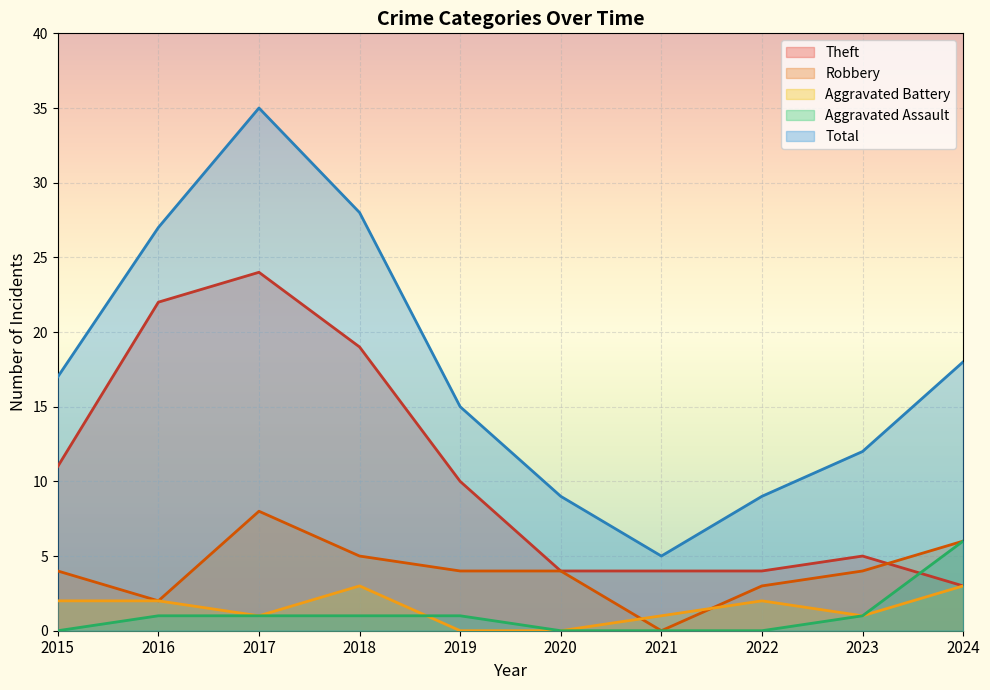

Reading left to right, list all the values displayed in this chart.

Theft: 2015=11	2016=22	2017=24	2018=19	2019=10	2020=4	2021=4	2022=4	2023=5	2024=3
Robbery: 2015=4	2016=2	2017=8	2018=5	2019=4	2020=4	2021=0	2022=3	2023=4	2024=6
Aggravated Battery: 2015=2	2016=2	2017=1	2018=3	2019=0	2020=0	2021=1	2022=2	2023=1	2024=3
Aggravated Assault: 2015=0	2016=1	2017=1	2018=1	2019=1	2020=0	2021=0	2022=0	2023=1	2024=6
Total: 2015=17	2016=27	2017=35	2018=28	2019=15	2020=9	2021=5	2022=9	2023=12	2024=18